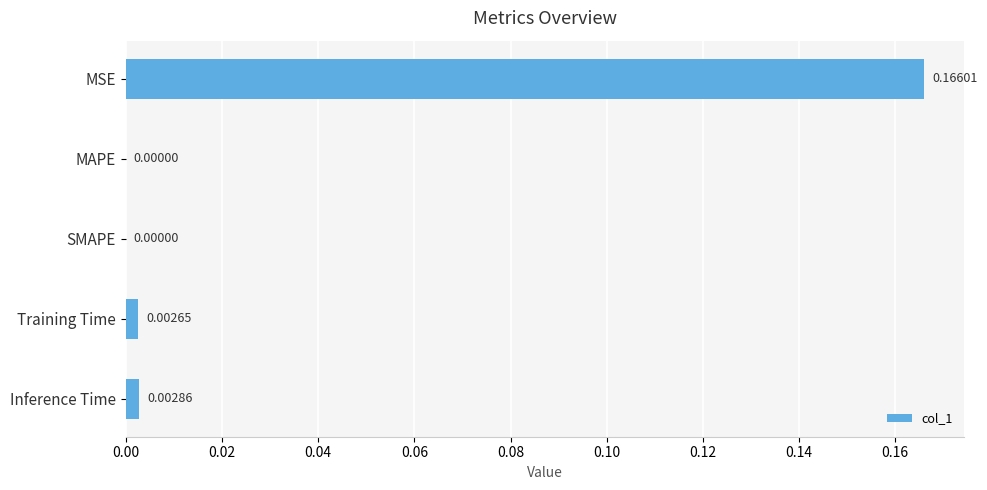

At which category does the chart reach its peak across all series?

MSE